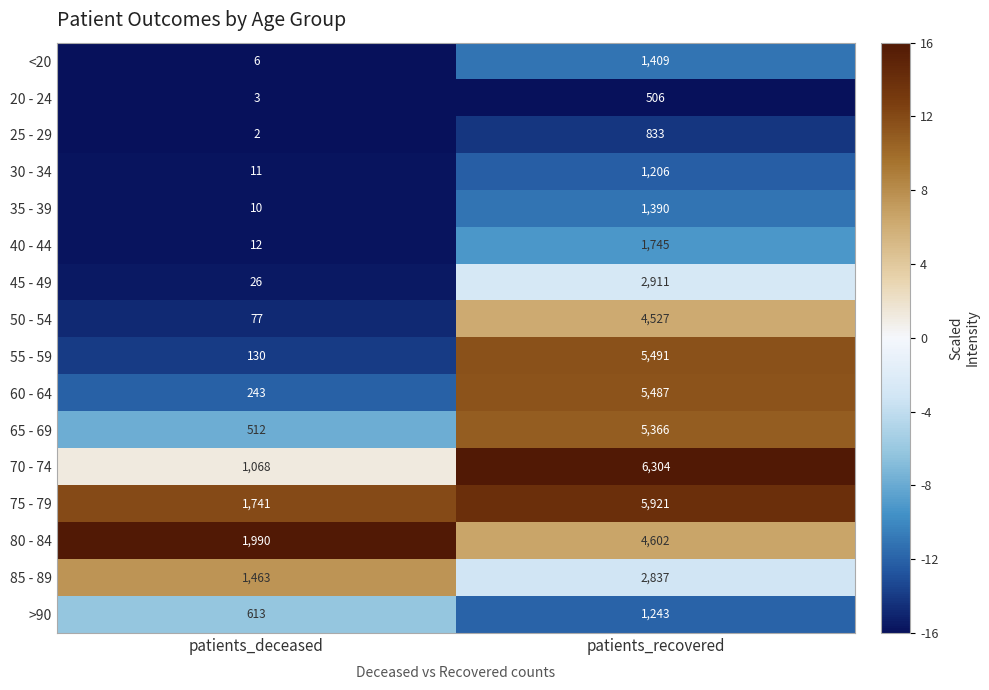

Which series has the largest range (max minus min)?

55 - 59